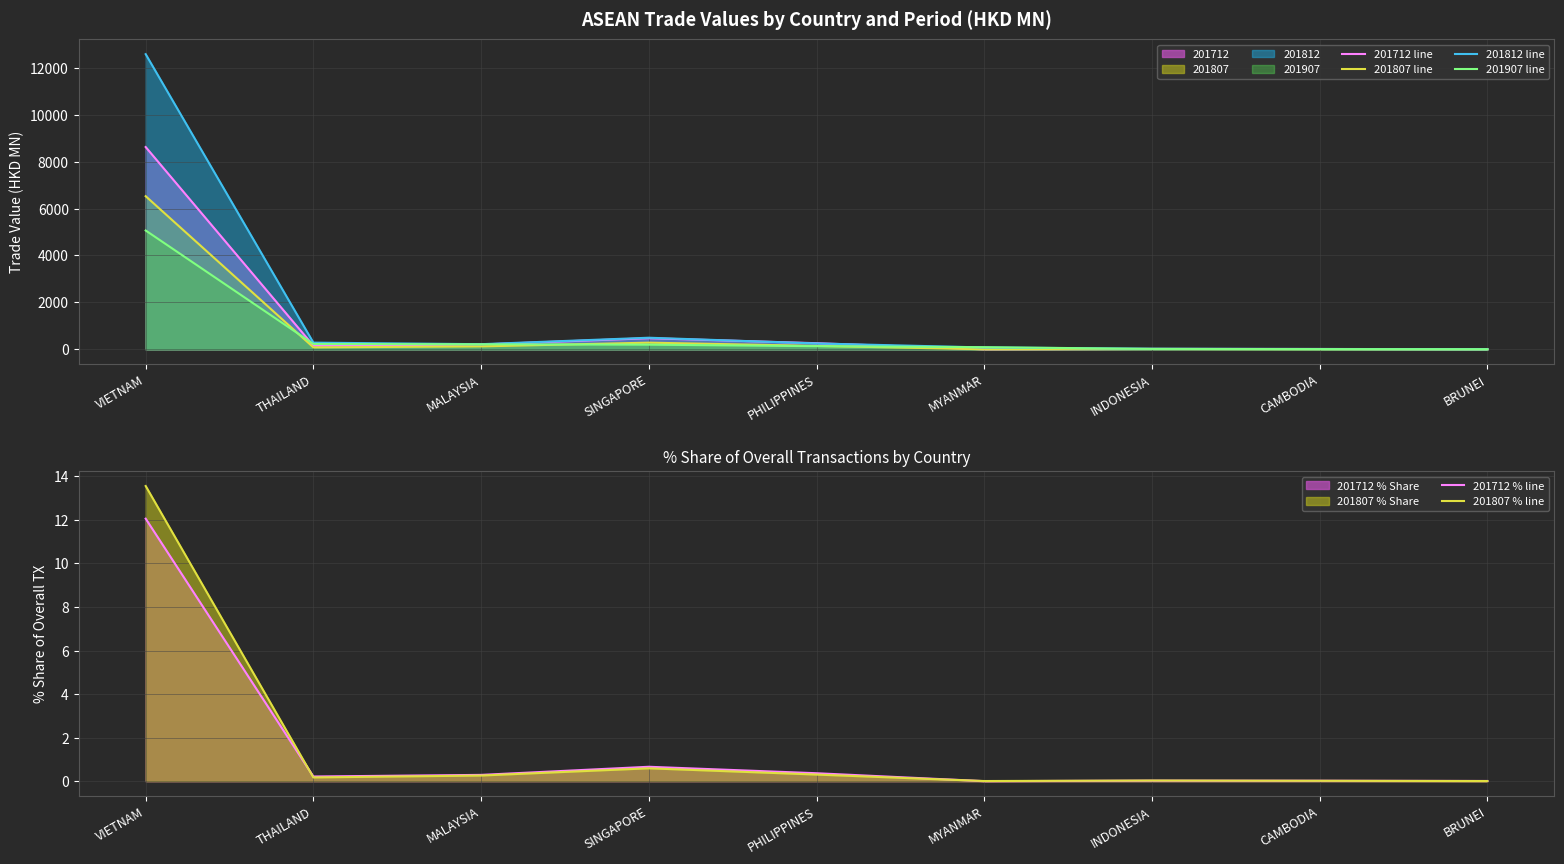

At THAILAND, list the series in order from smallest to largest.

201807 % line, 201712 % line, 201807 line, 201712 line, 201907 line, 201812 line